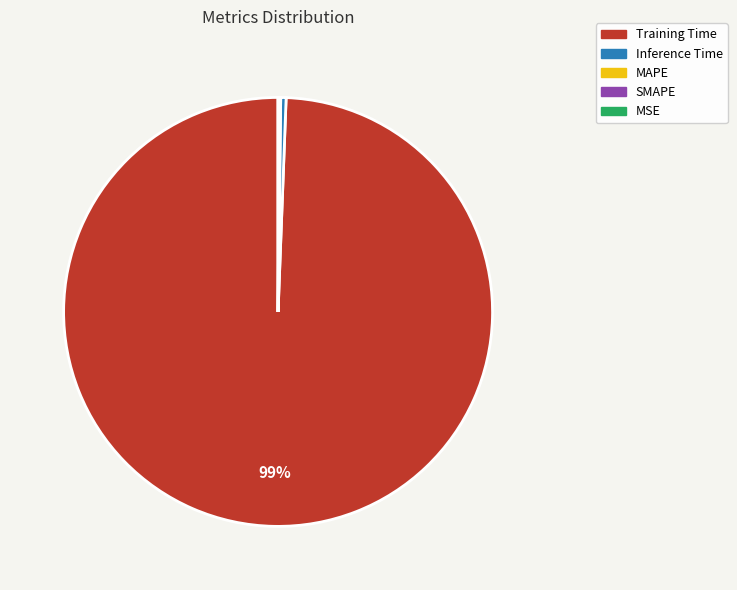

To the nearest percent, what is the average slice percentage?

20%